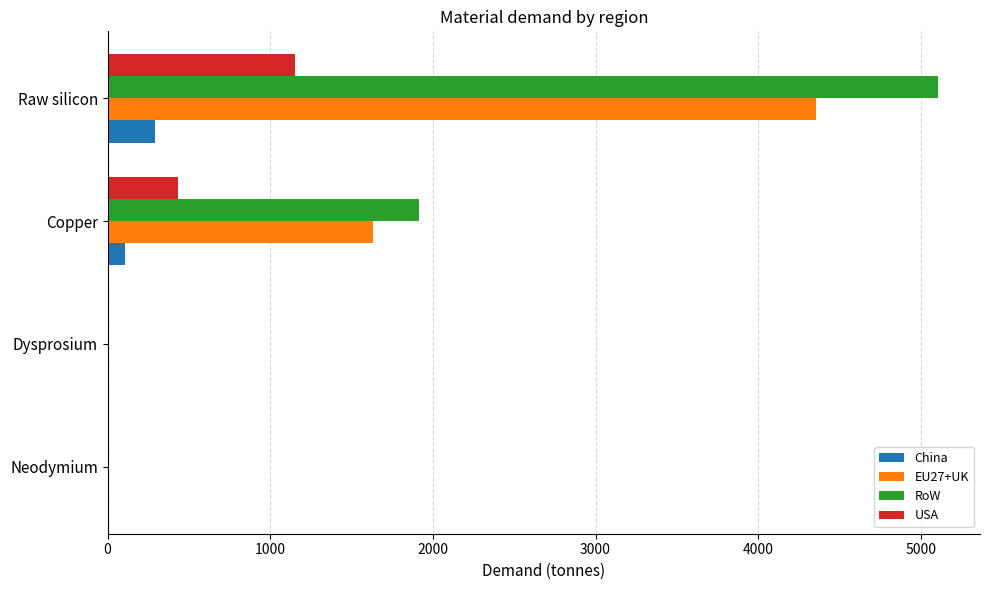

What is the greatest value displayed?

5108.4